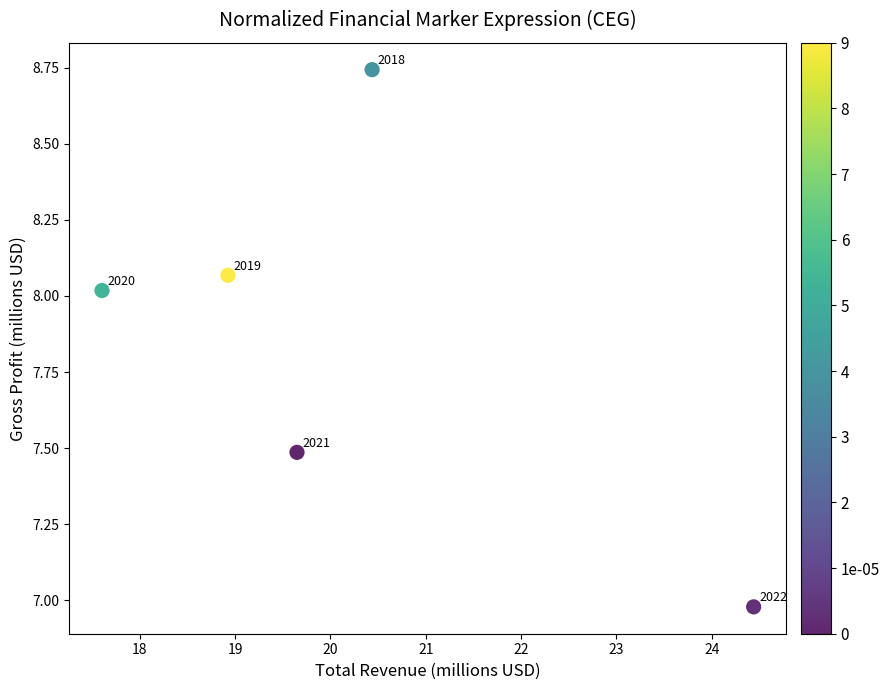

What is the range of X values (max minus min)?

6.8